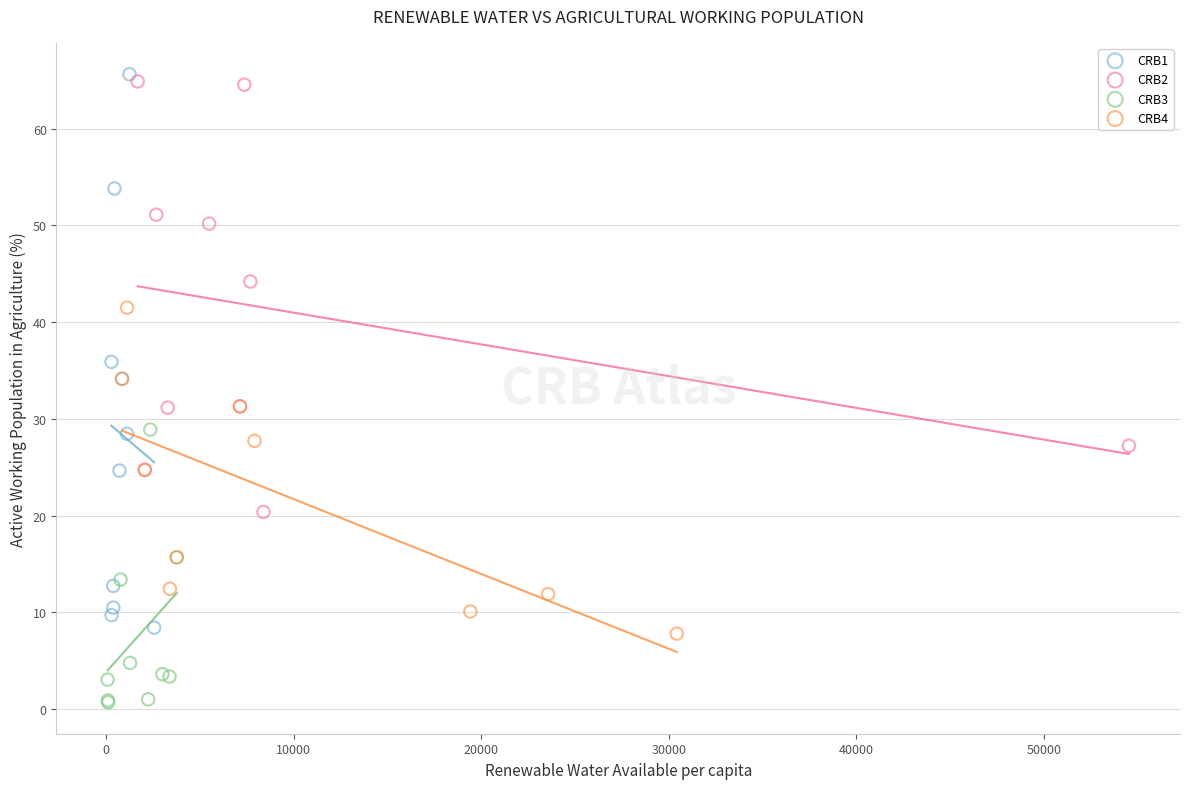

Which series reaches the minimum Y coordinate?

CRB3